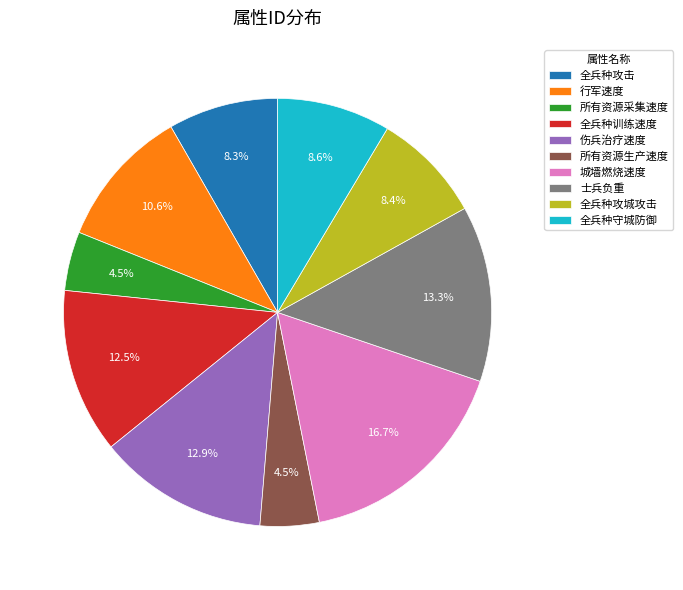

To the nearest percent, what is the difference between the largest and smallest slice percentages?

12%